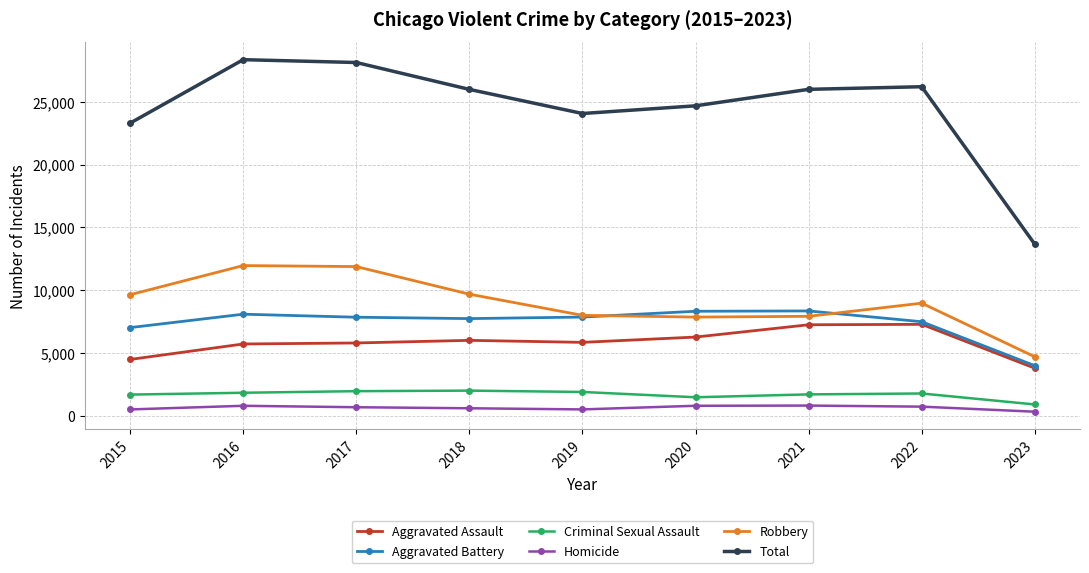

At which label is Aggravated Battery closest to 6164?

2015